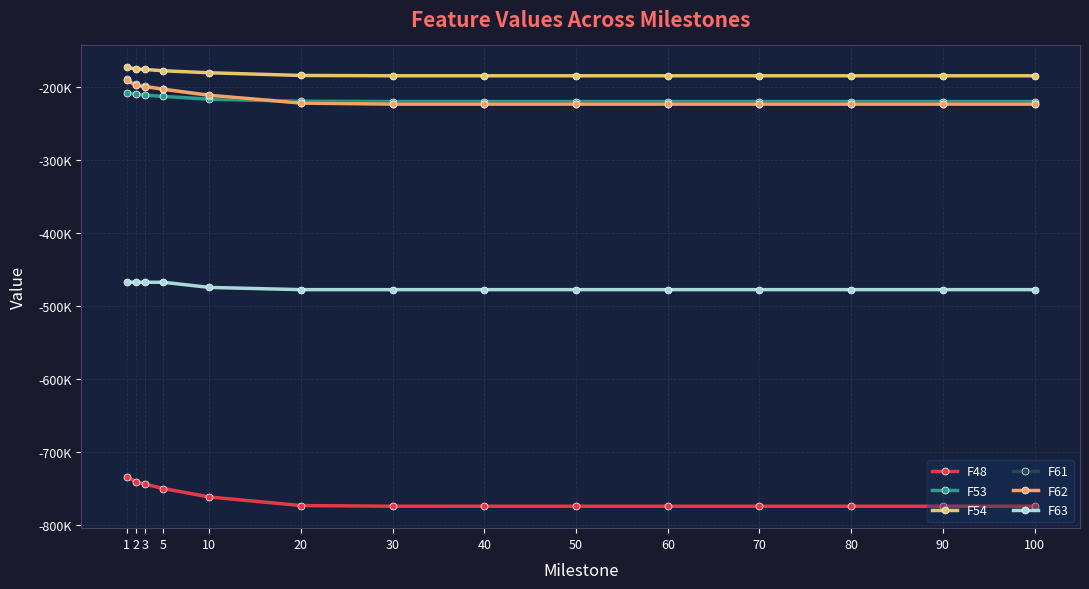

Reading left to right, transcribe all the data shown in this chart.

F48: 1=-733616	2=-740377	3=-743839	5=-749683	10=-761265	20=-773019	30=-773932	40=-773942	50=-773943	60=-773943	70=-773943	80=-773943	90=-773943	100=-773943
F53: 1=-207378	2=-209622	3=-210625	5=-212414	10=-216172	20=-219091	30=-219474	40=-219476	50=-219477	60=-219477	70=-219477	80=-219477	90=-219477	100=-219477
F54: 1=-172650	2=-174821	3=-175446	5=-177303	10=-180028	20=-183701	30=-184149	40=-184163	50=-184164	60=-184164	70=-184164	80=-184164	90=-184164	100=-184164
F61: 1=-187944	2=-196023	3=-197748	5=-202276	10=-211442	20=-221085	30=-222375	40=-222397	50=-222401	60=-222401	70=-222401	80=-222401	90=-222401	100=-222401
F62: 1=-190338	2=-197127	3=-198935	5=-202658	10=-210818	20=-221558	30=-222969	40=-222973	50=-222973	60=-222974	70=-222974	80=-222974	90=-222974	100=-222974
F63: 1=-467065	2=-467065	3=-467065	5=-467065	10=-474126	20=-477193	30=-477196	40=-477196	50=-477196	60=-477196	70=-477196	80=-477196	90=-477196	100=-477196